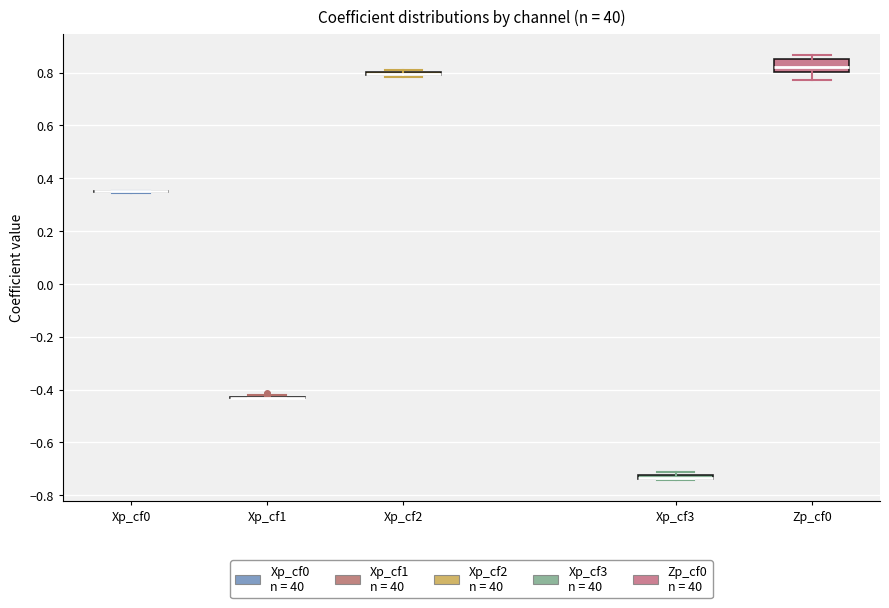

Which box is the tallest, from its lower edge to its upper edge?

Zp_cf0